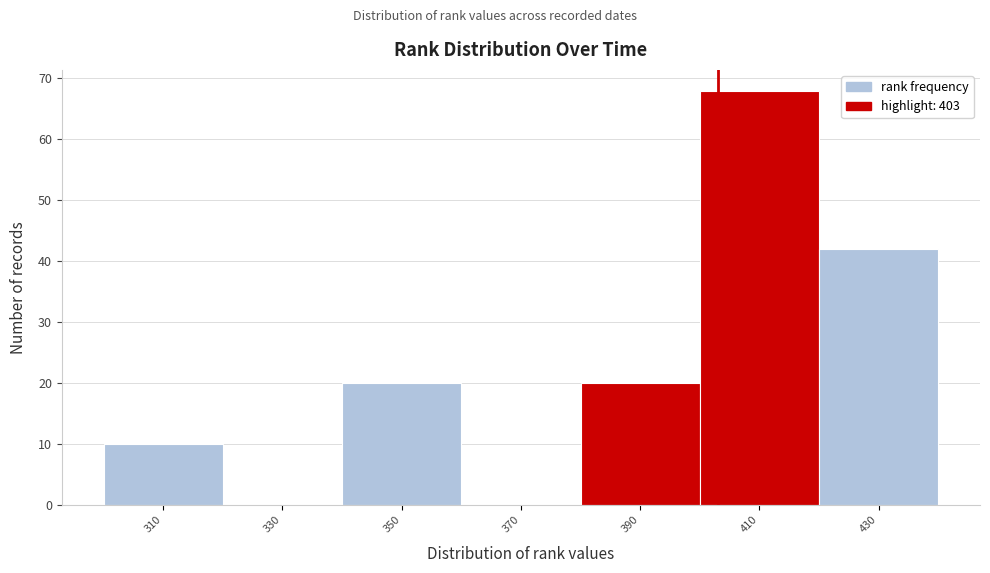

Reading left to right, list every bar in this chart as the range it spans on the x-axis followed by its height. The values are not printed on the chart, so give them approximately, as read against the axis.

300 to 320: 10
320 to 340: 0
340 to 360: 20
360 to 380: 0
380 to 400: 20
400 to 420: 68
420 to 440: 42